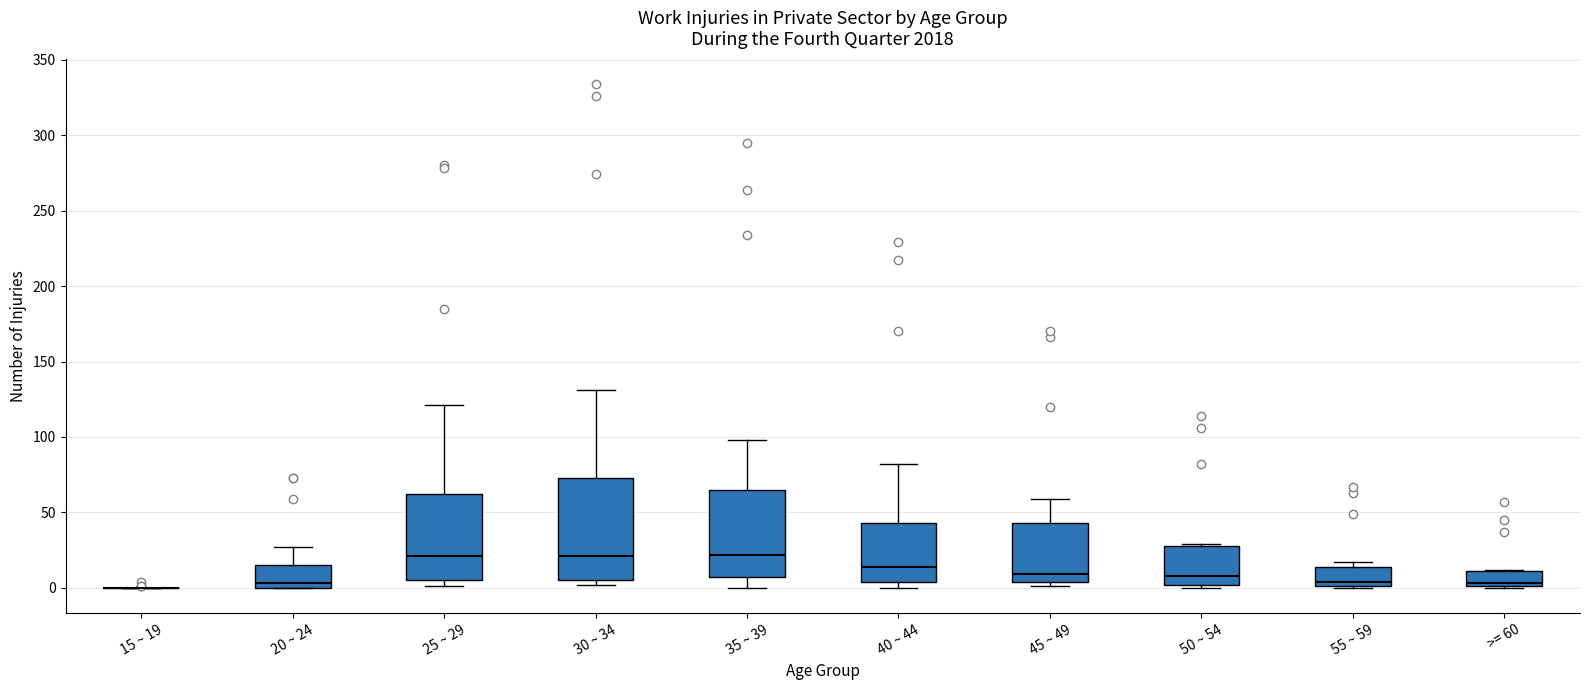

Where does the upper whisker of the box for 45 ~ 49 end on the y-axis? The values are not printed on the chart, so give them approximately, as read against the axis.

60